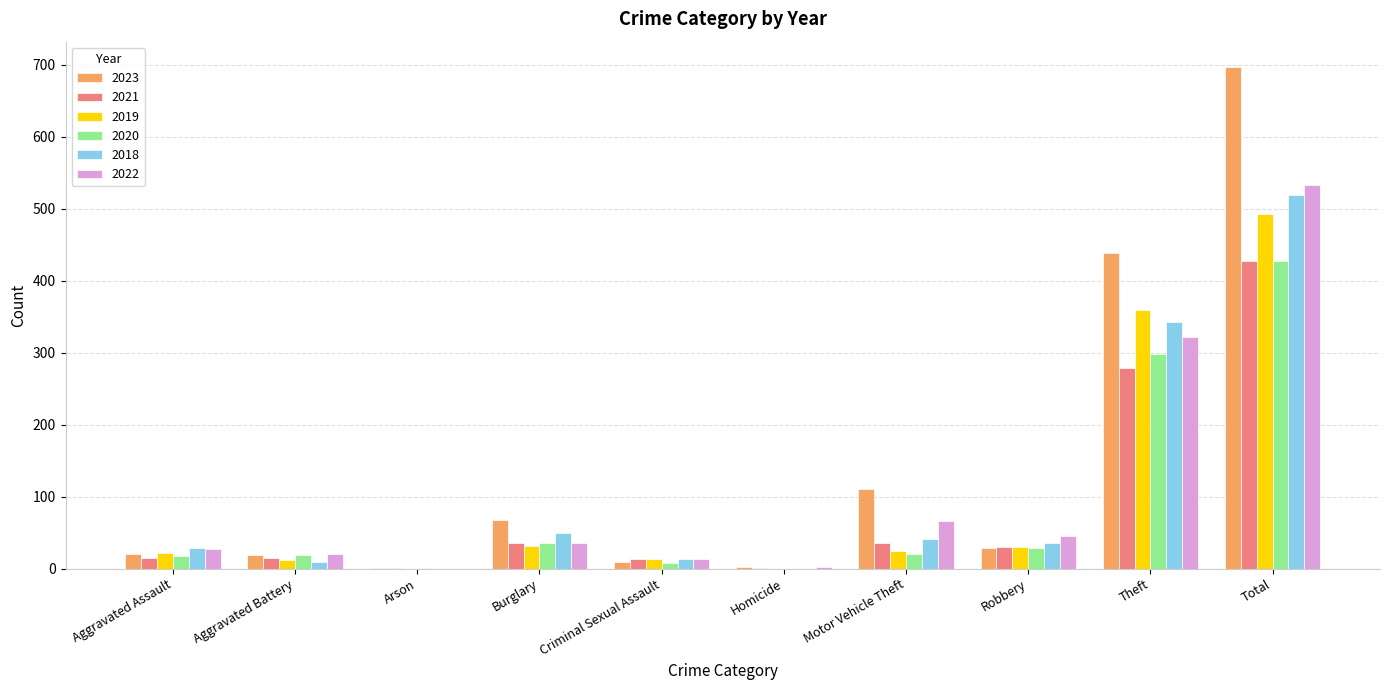

How many series are shown in this chart?

6